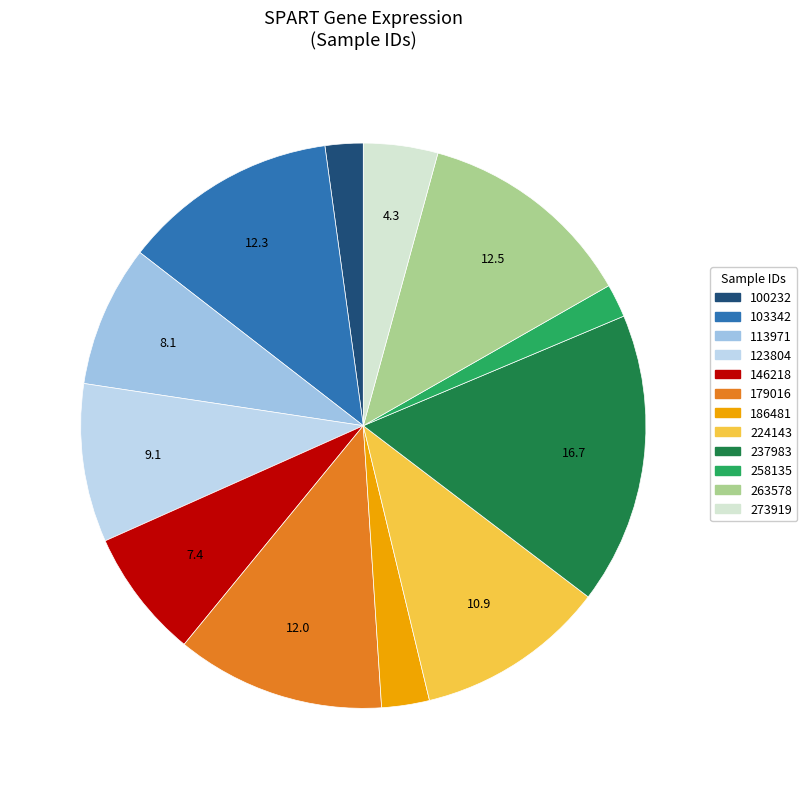

How many segments does this pie chart have?

12